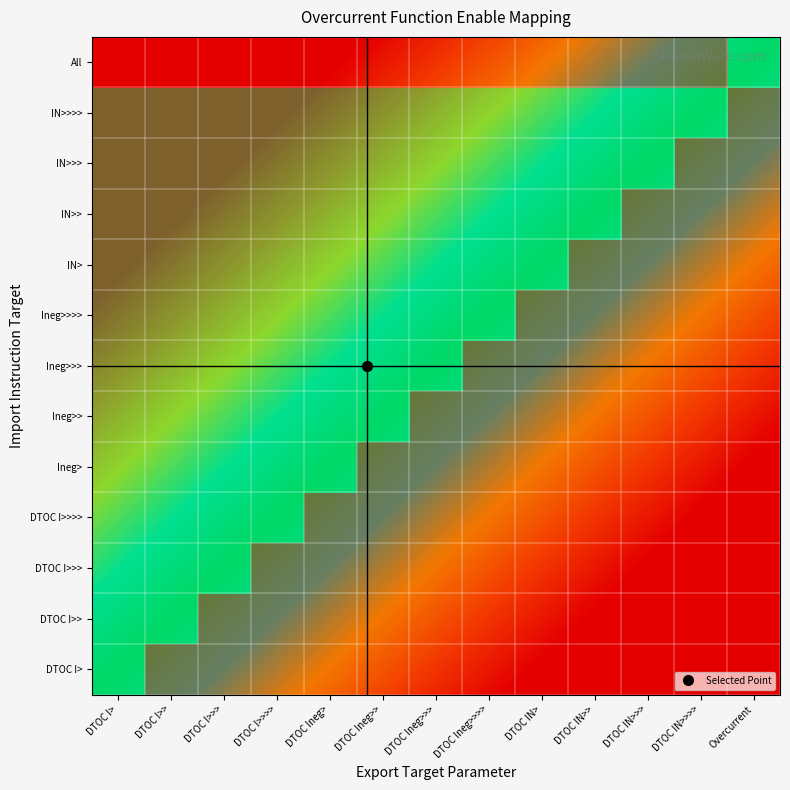

Reading left to right, extract all data points from this chart.

Overcurrent\DTOC I>: 1	0	0	0	0	0	0	0	0	0	0	0	0
Overcurrent\DTOC I>>: 1	1	0	0	0	0	0	0	0	0	0	0	0
Overcurrent\DTOC I>>>: 1	1	1	0	0	0	0	0	0	0	0	0	0
Overcurrent\DTOC I>>>>: 1	1	1	1	0	0	0	0	0	0	0	0	0
Overcurrent\DTOC Ineg>: 1	1	1	1	1	0	0	0	0	0	0	0	0
Overcurrent\DTOC Ineg>>: 1	1	1	1	1	1	0	0	0	0	0	0	0
Overcurrent\DTOC Ineg>>>: 1	1	1	1	1	1	1	0	0	0	0	0	0
Overcurrent\DTOC Ineg>>>>: 1	1	1	1	1	1	1	1	0	0	0	0	0
Overcurrent\DTOC IN>: 1	1	1	1	1	1	1	1	1	0	0	0	0
Overcurrent\DTOC IN>>: 1	1	1	1	1	1	1	1	1	1	0	0	0
Overcurrent\DTOC IN>>>: 1	1	1	1	1	1	1	1	1	1	1	0	0
Overcurrent\DTOC IN>>>>: 1	1	1	1	1	1	1	1	1	1	1	1	0
Overcurrent: 0	0	0	0	0	0	0	0	0	0	0	0	1